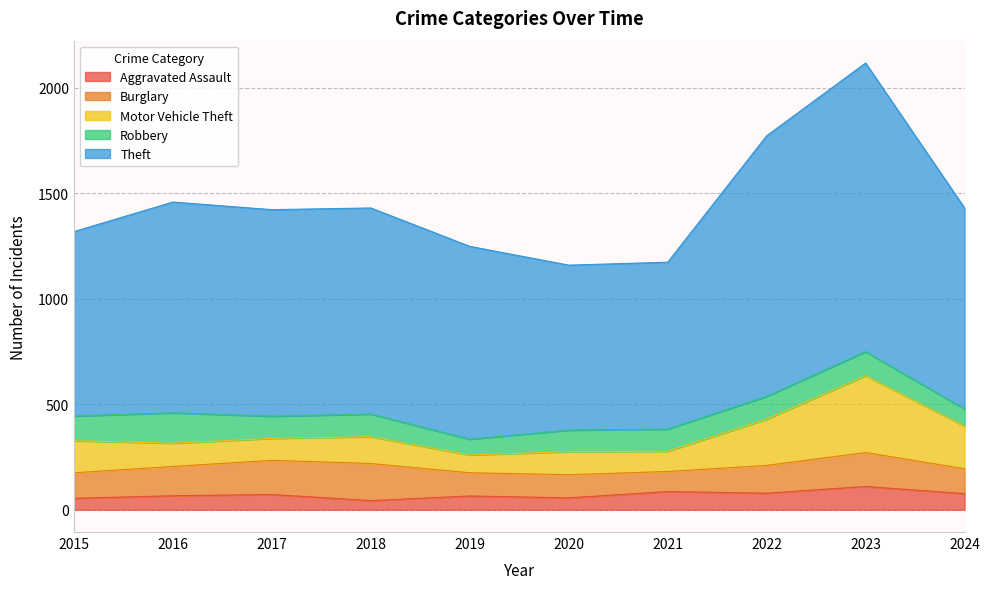

Where is Theft nearest to the value 1075?

2016